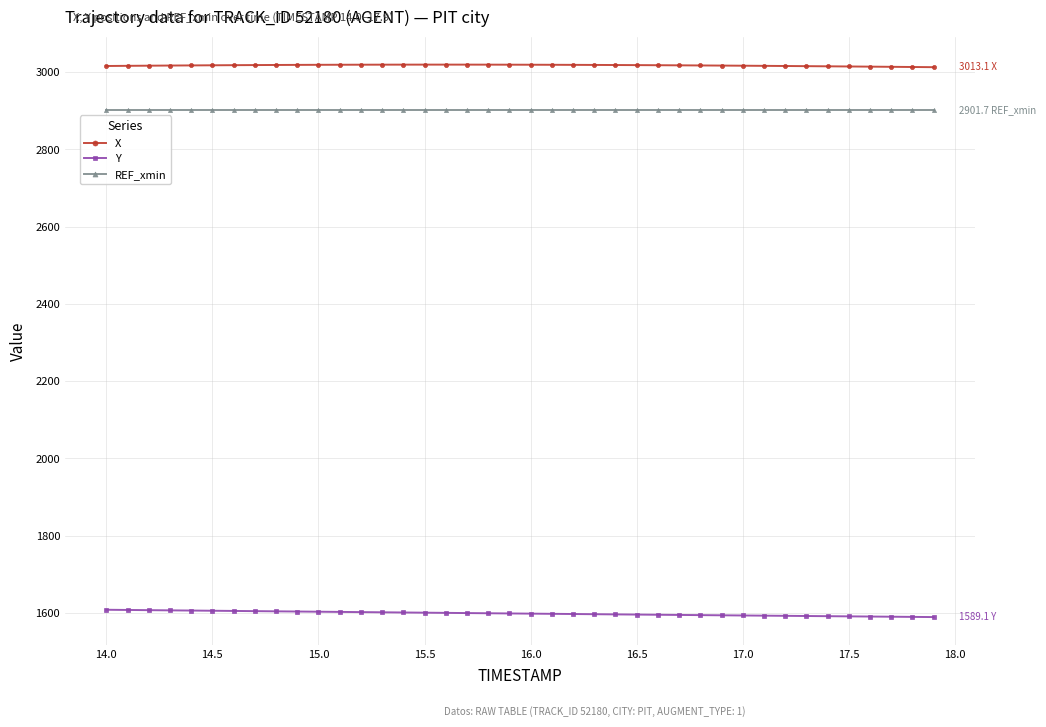

How many series are shown in this chart?

3